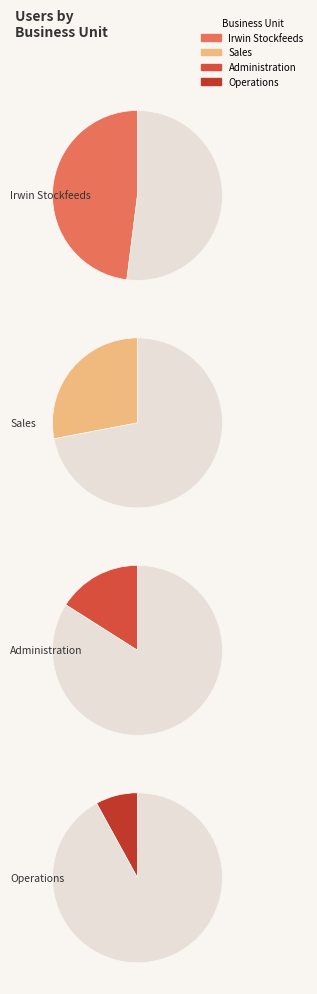

To the nearest percent, what is the average slice percentage?

25%